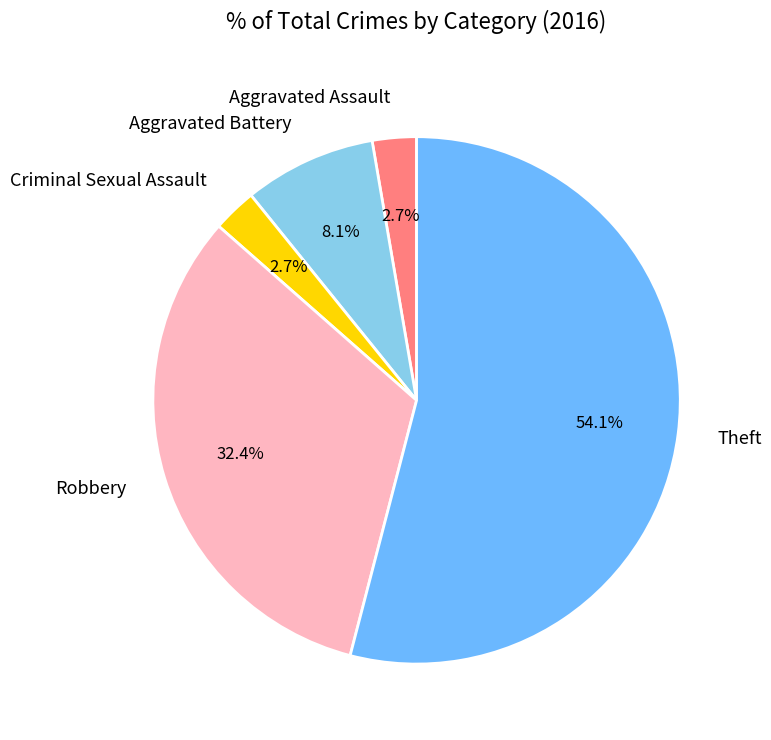

Approximately how many times larger is the value at Robbery compared to Aggravated Assault?

12.0